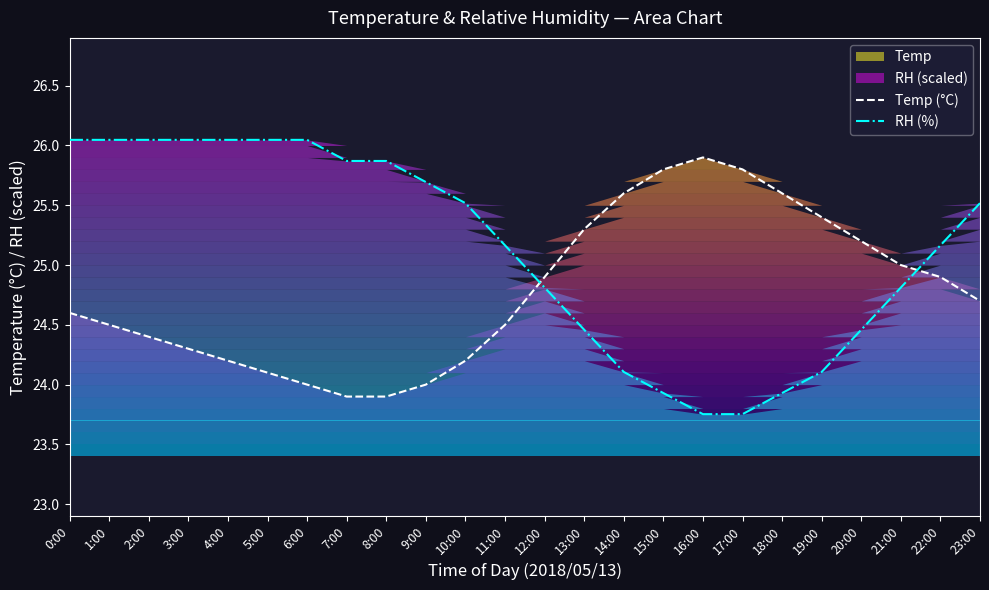

Is the value of RH (%) at 22:00 greater than the value of Temp (°C) at 23:00?

Yes